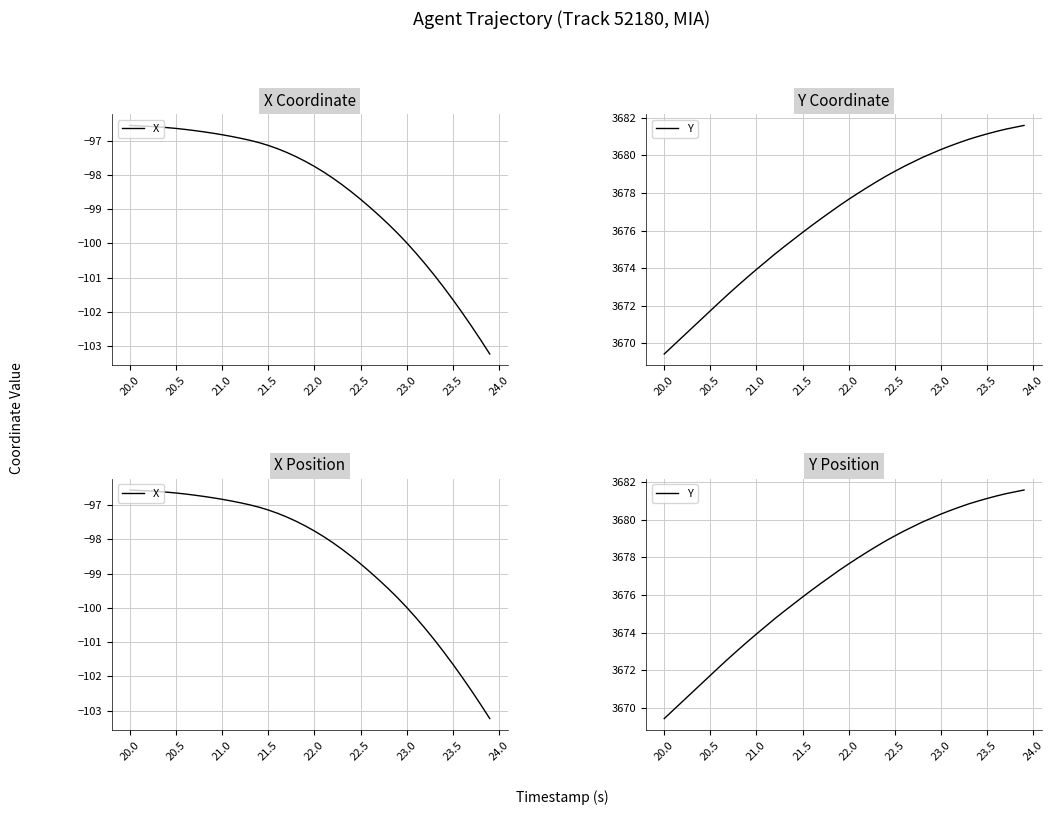

Is the value of Y at 23.5 greater than the value of X at 12?

Yes